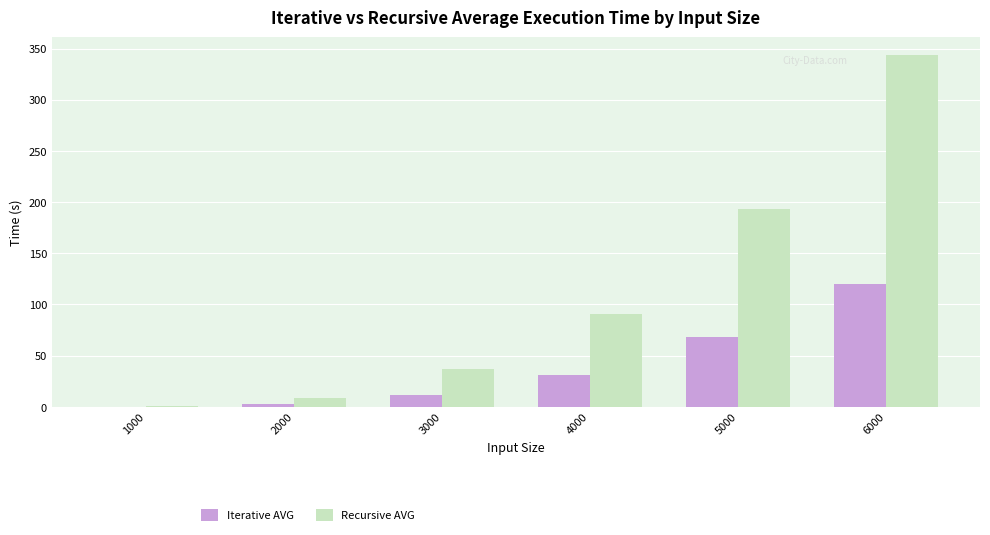

Reading left to right, list all the values displayed in this chart.

Iterative AVG: 1000=0.2	2000=2.6	3000=11.9	4000=30.9	5000=68.1	6000=120.0
Recursive AVG: 1000=0.9	2000=8.7	3000=36.6	4000=90.2	5000=193.0	6000=344.0